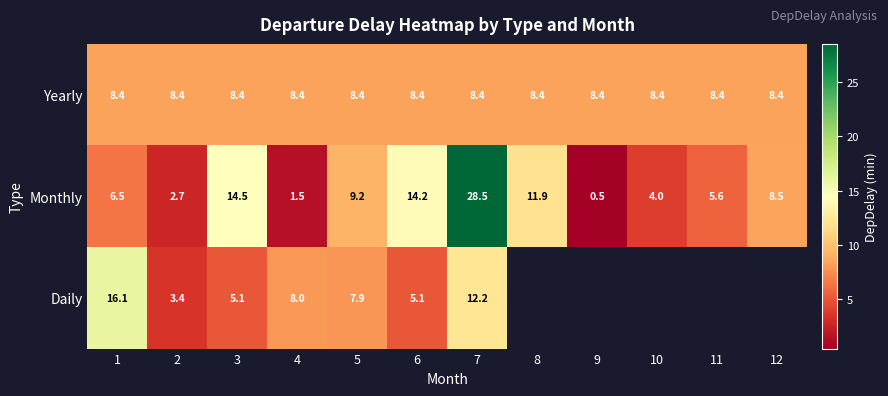

At 2, list the series in order from smallest to largest.

Monthly, Daily, Yearly